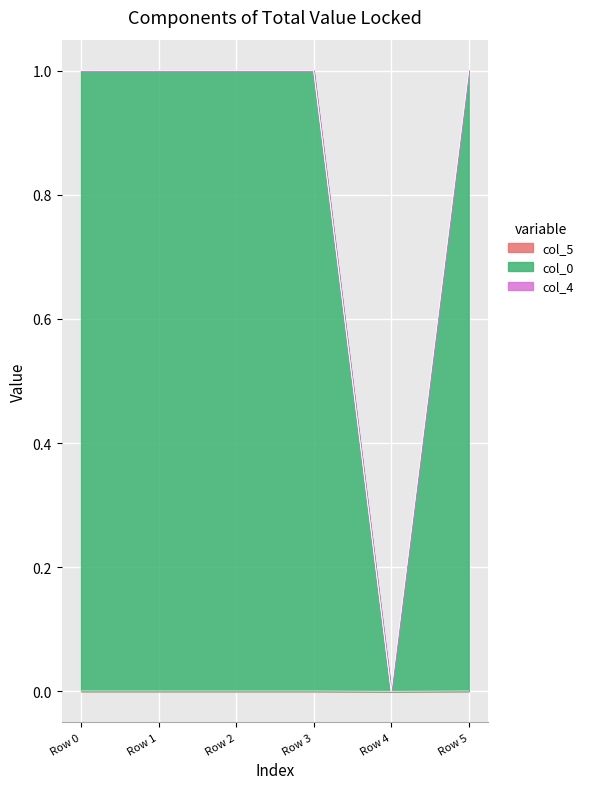

In col_0, how many points are higher than both neighbors (excluding endpoints)?

2